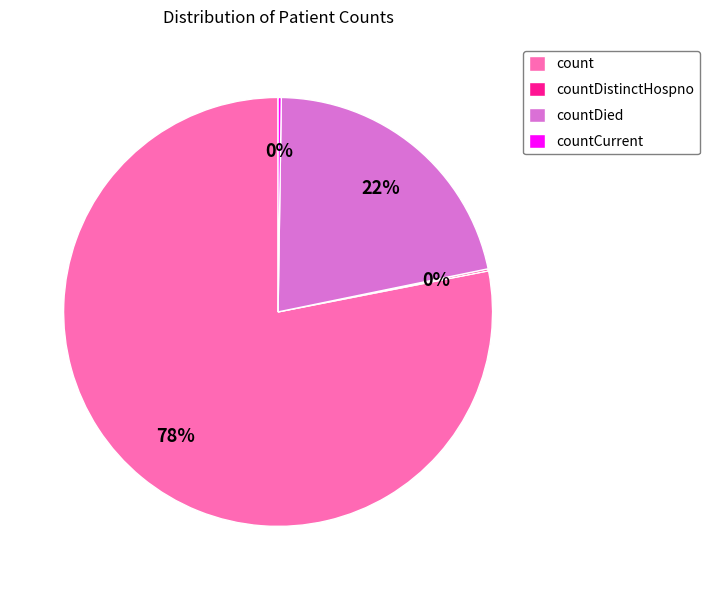

To the nearest percent, what is the average slice percentage?

25%